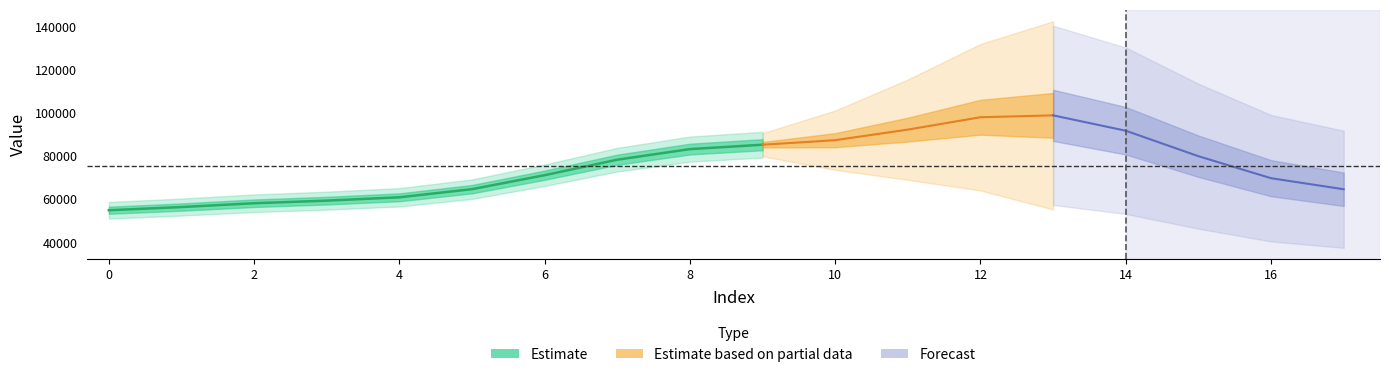

Which has a higher value, 1 or 3?

3